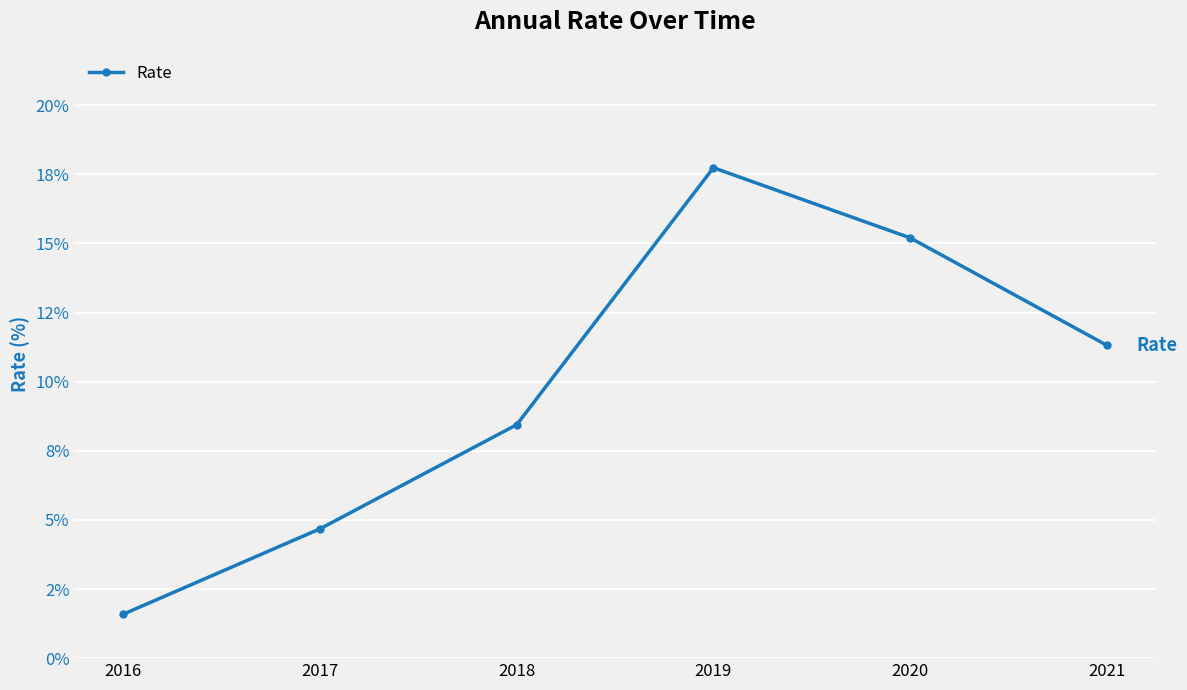

What is the change in value from 2016 to 2021?

+9.7